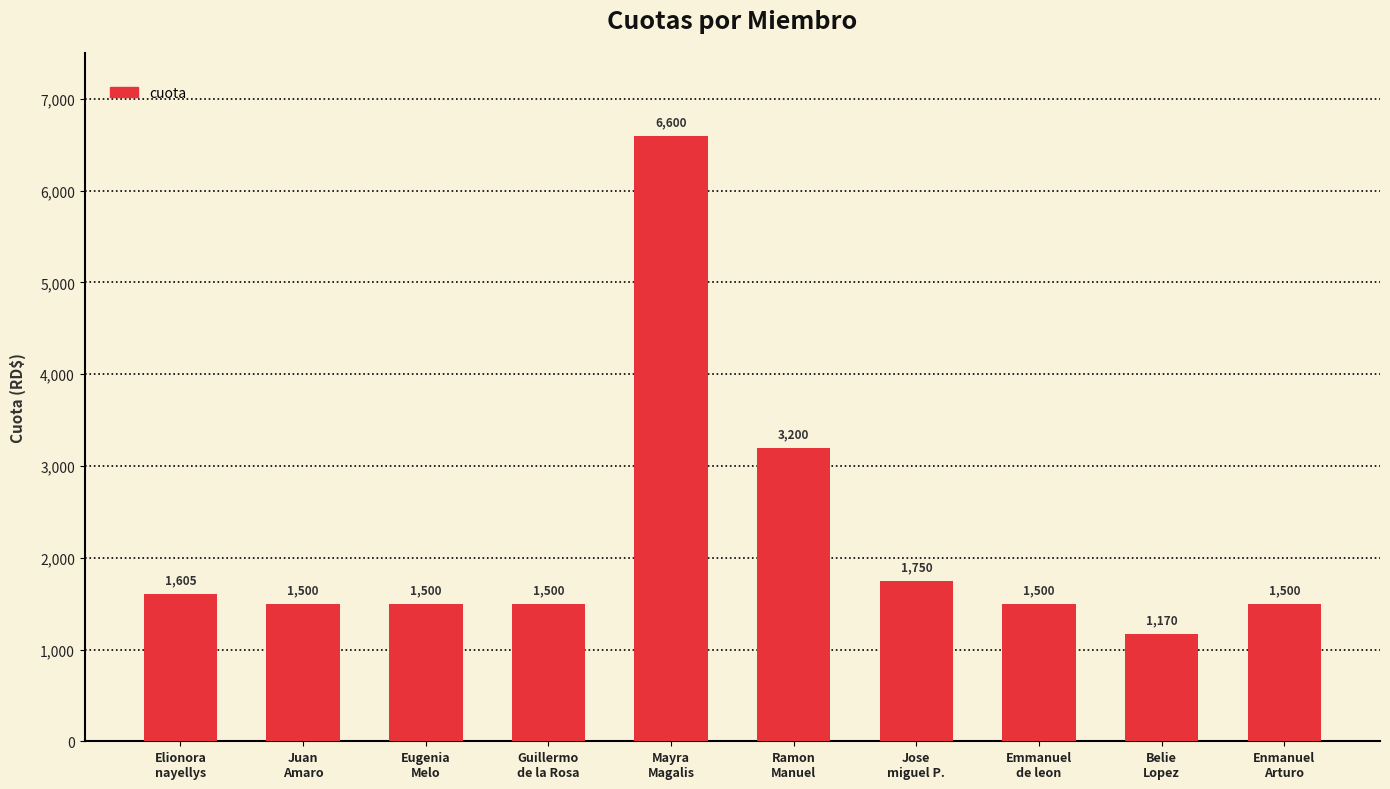

What is the value of the 8th bar from the left?

1500